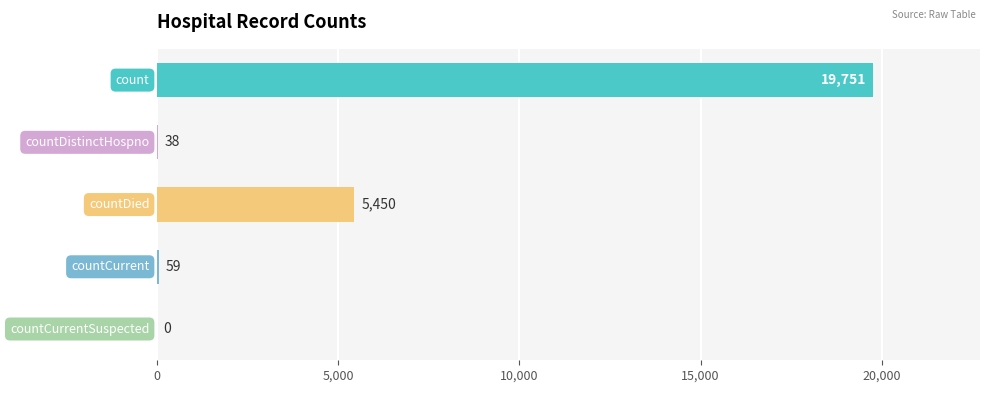

What is the sum of all values?

25298